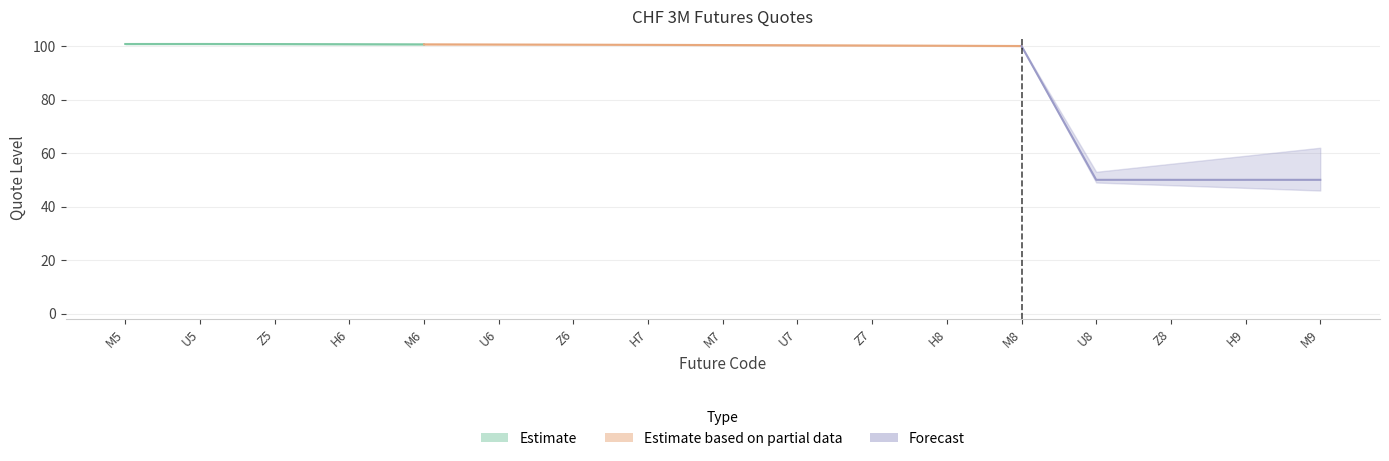

The ASK series shows 172.3 at H9. True or false?

False